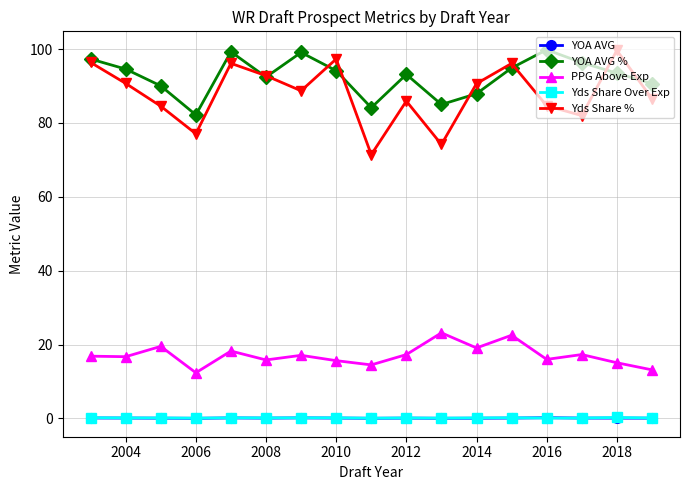

Which series has the largest total across all categories?

YOA AVG %